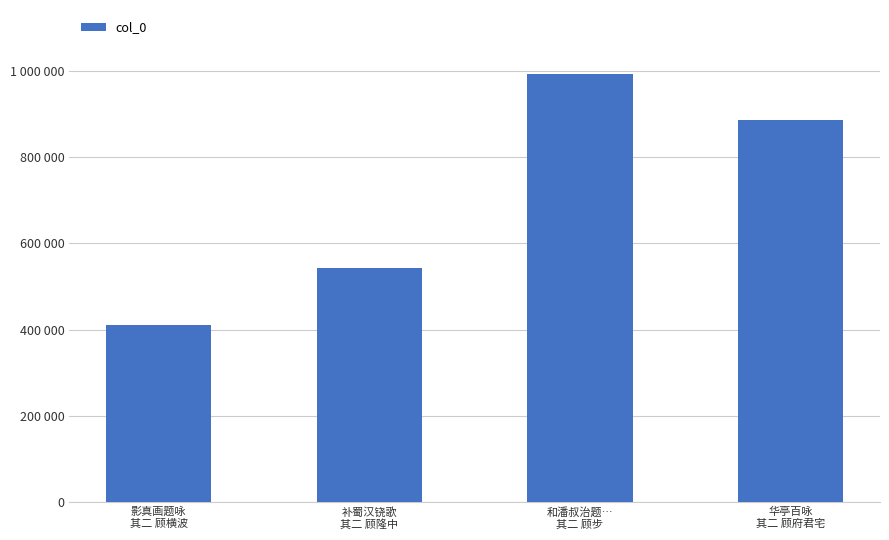

Does the chart contain any negative values?

No